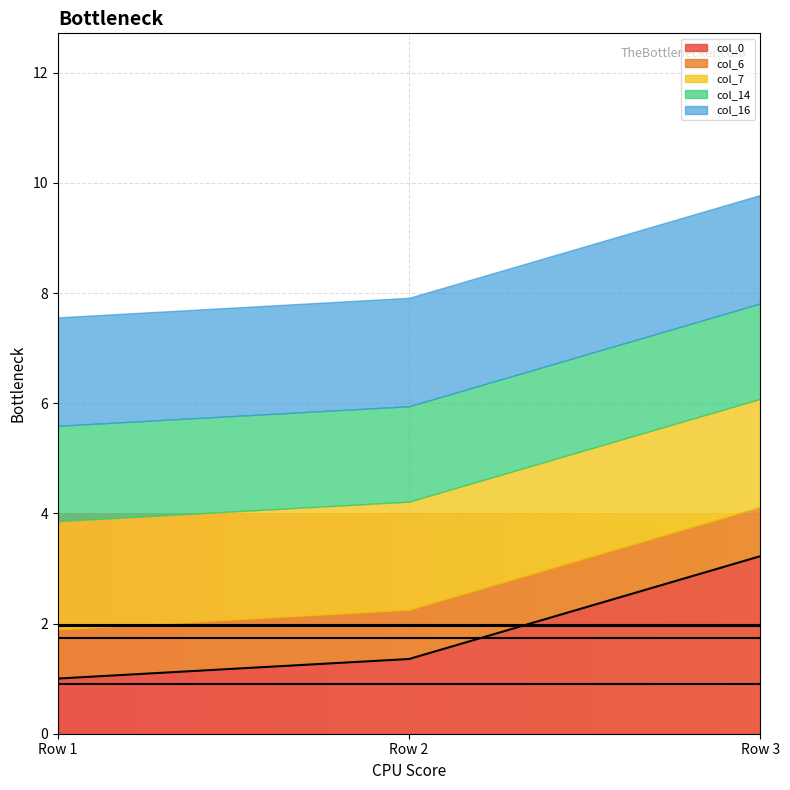

What is the highest value of the col_14 series?

1.7